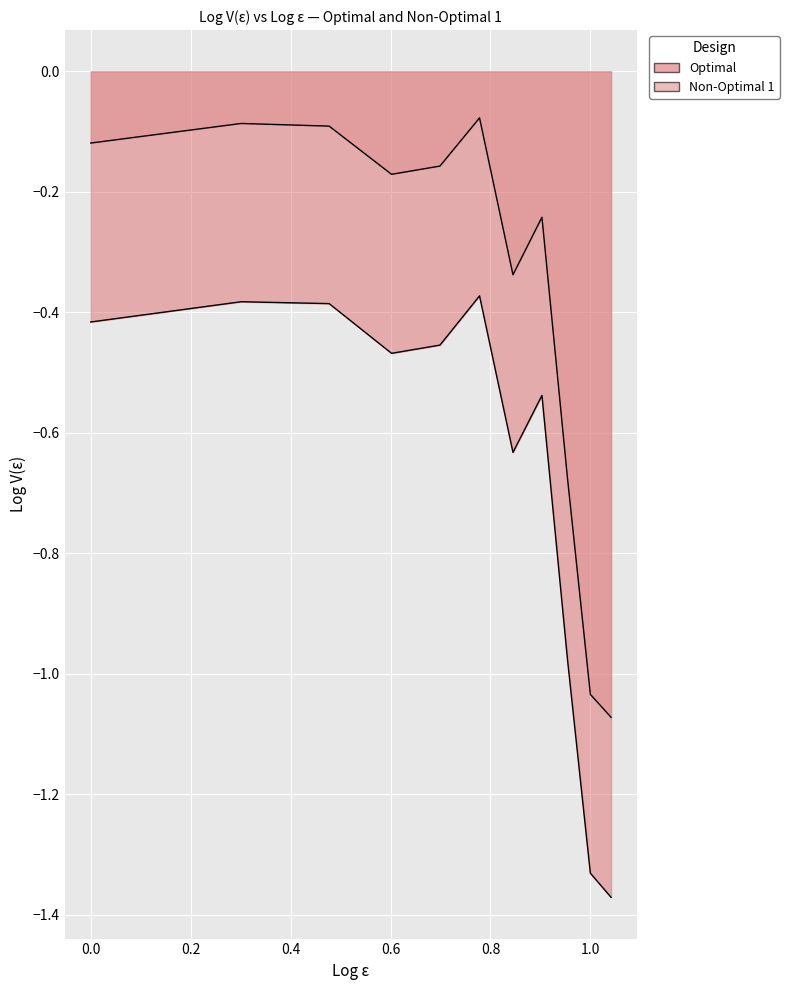

What is the sum of all Non-Optimal 1 values?

-4.1